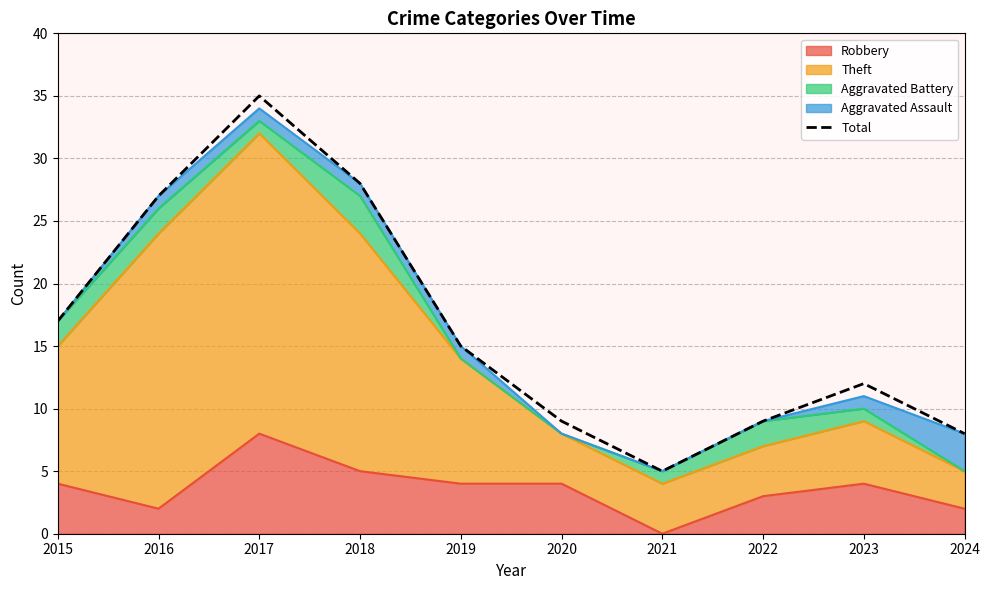

True or false: the data shows 27 at 2016.

True